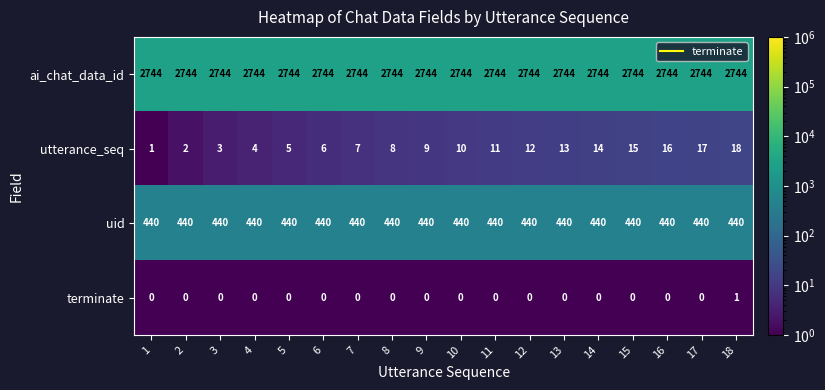

What is the difference between the utterance_seq values at 15 and 1?

14